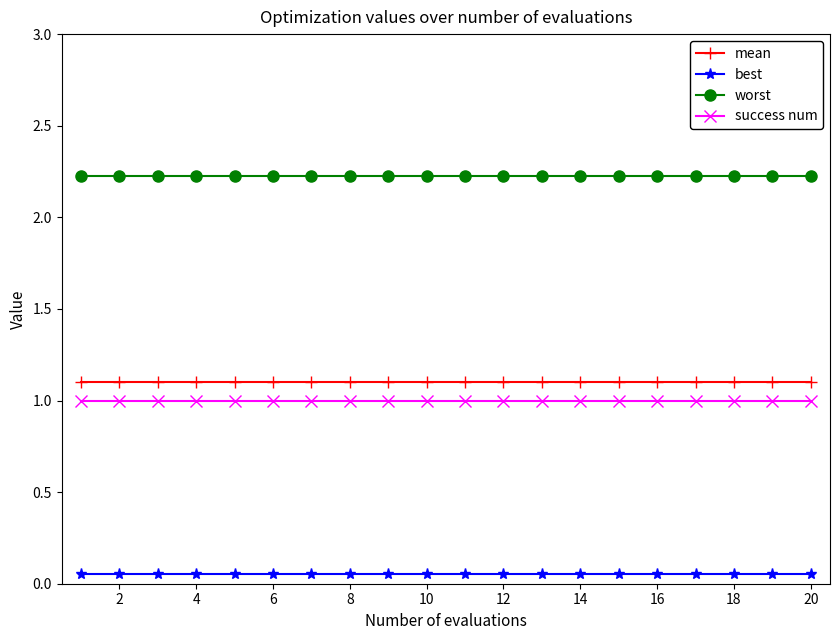

Is this an area chart (filled region under the line)?

No